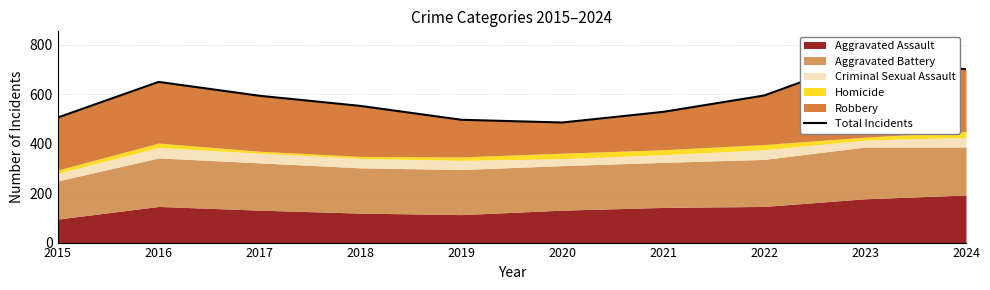

Where is the first local minimum?

2020